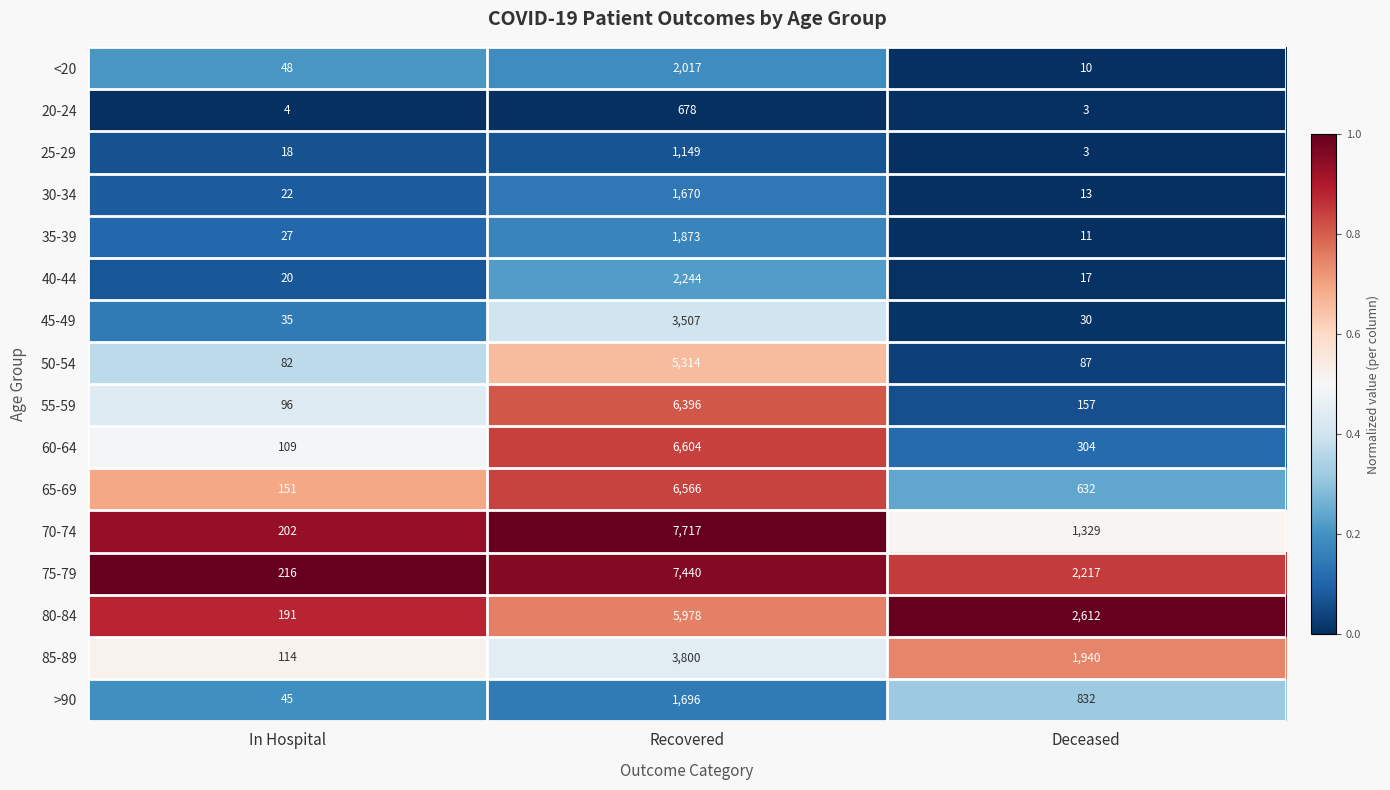

List the labels in order of 70-74 value, smallest first.

In Hospital, Deceased, Recovered